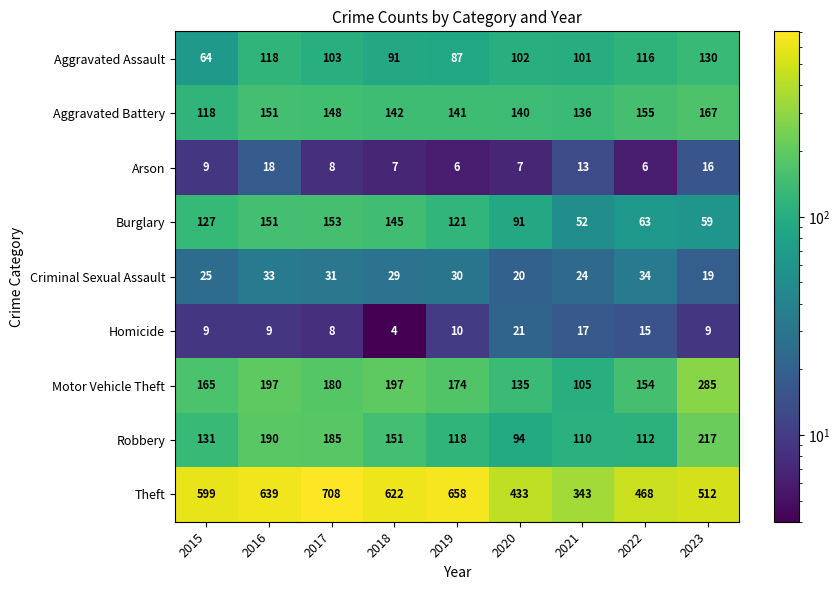

How many distinct data groups are displayed?

9